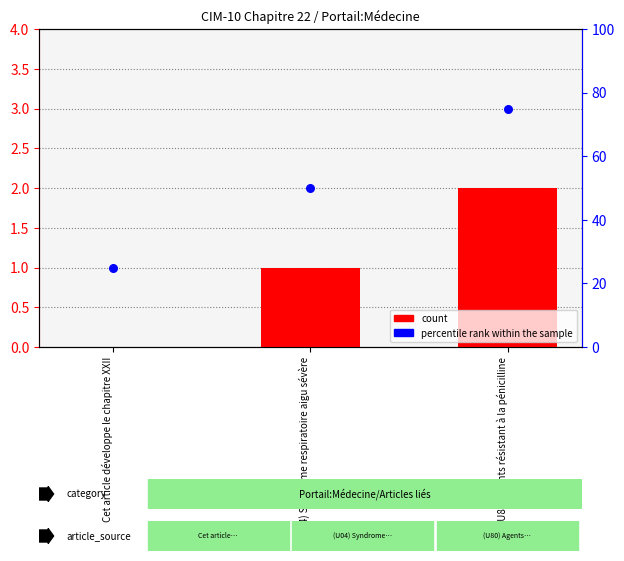

Which series has the widest spread of Y values?

percentile rank within the sample